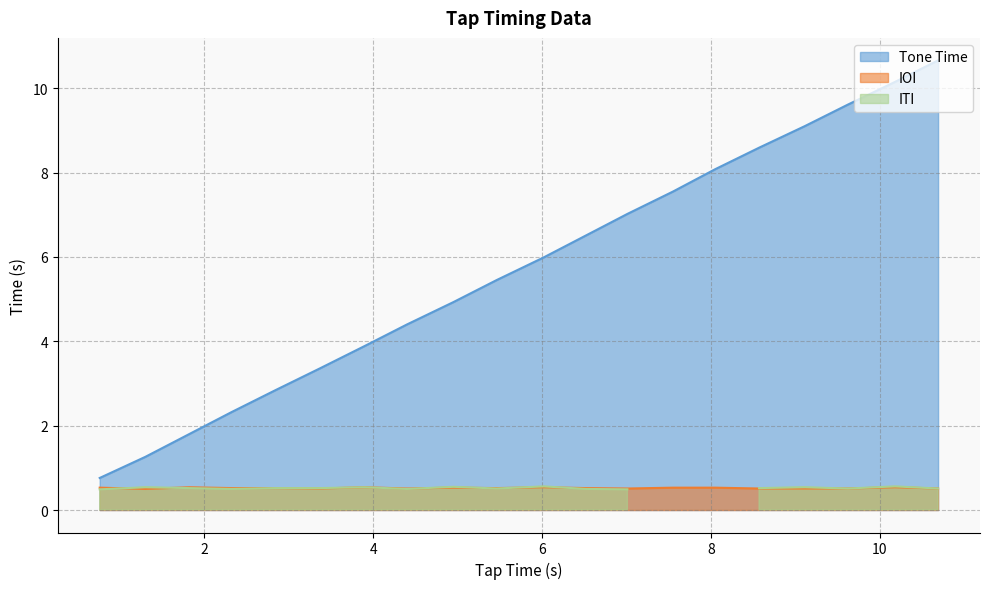

What is the maximum value for IOI?

0.5